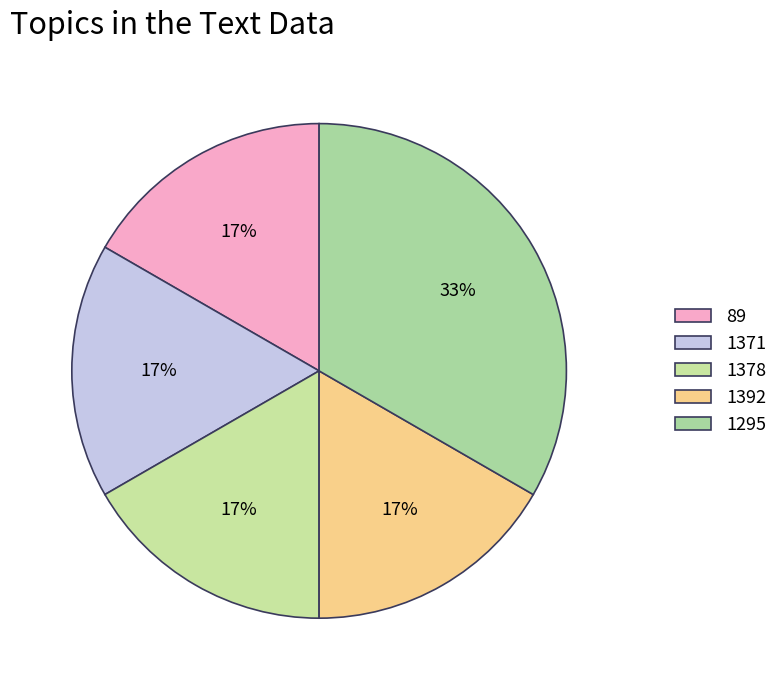

Approximately how many times larger is the value at 1371 compared to 1392?

1.0